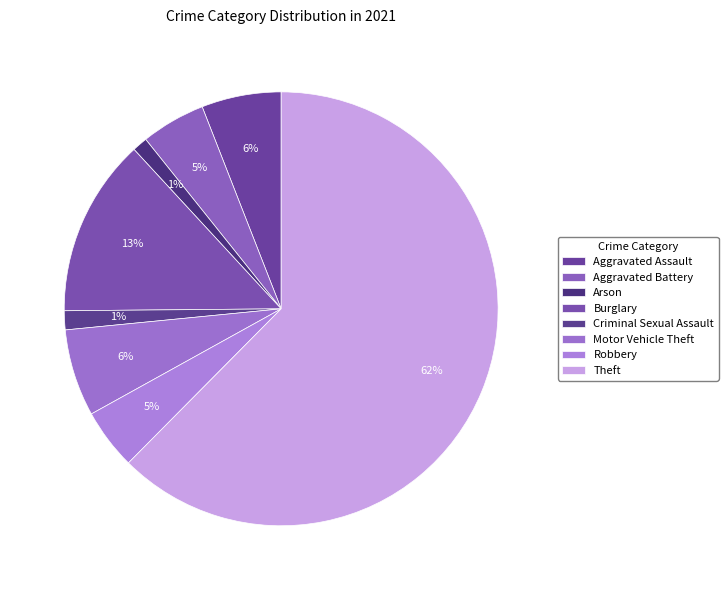

Count the number of slices in the pie.

8